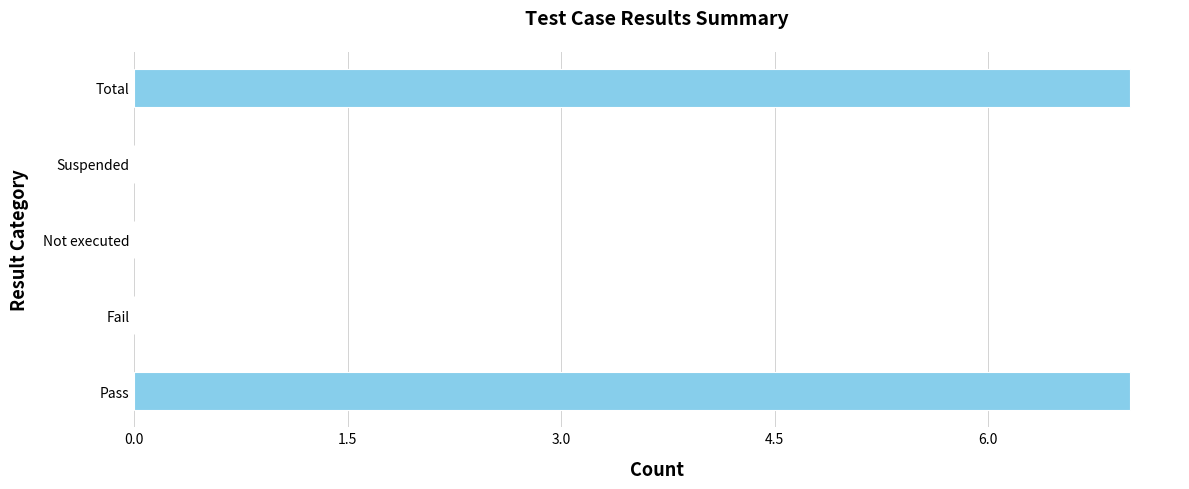

What is the greatest value displayed?

7